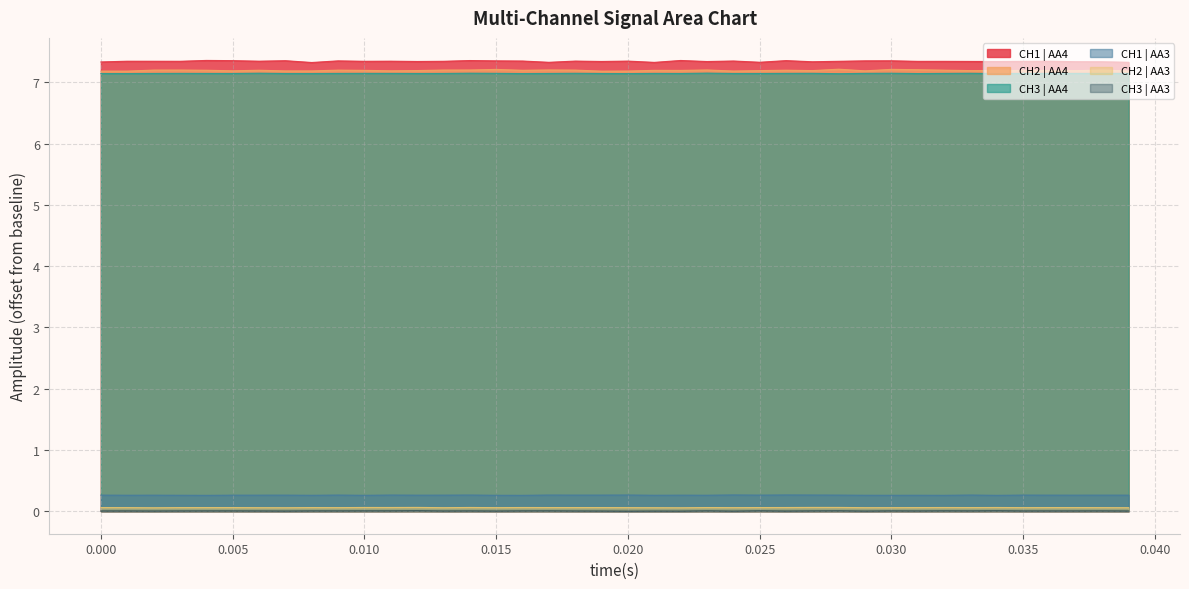

What is the maximum value shown in the chart?

7.4